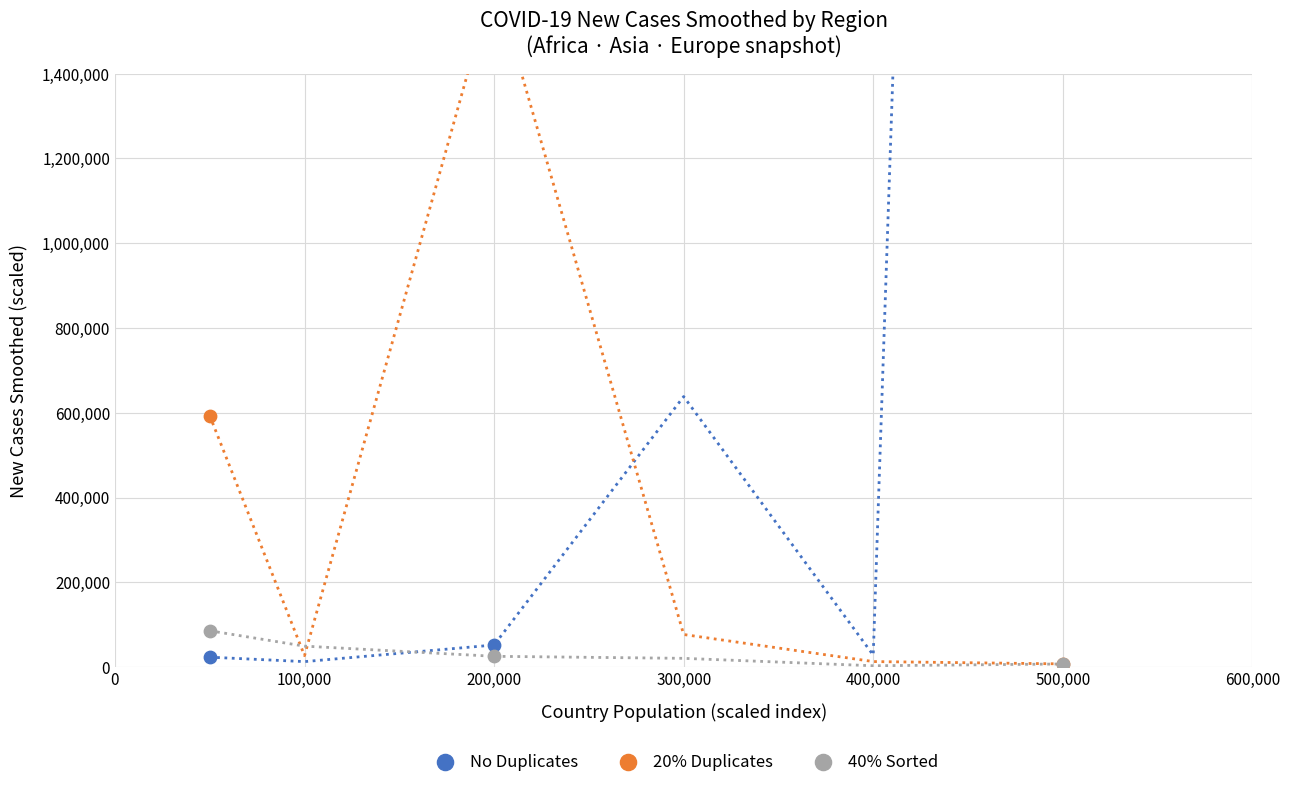

Which series has the largest total across all categories?

No Duplicates